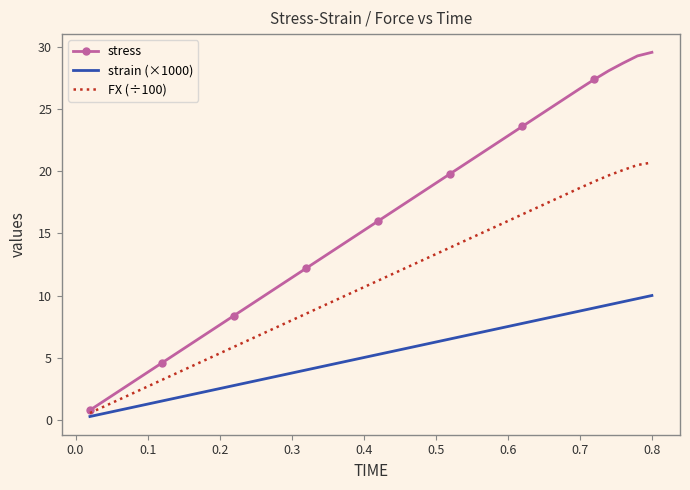

What is the highest value of the strain (×1000) series?

10.0